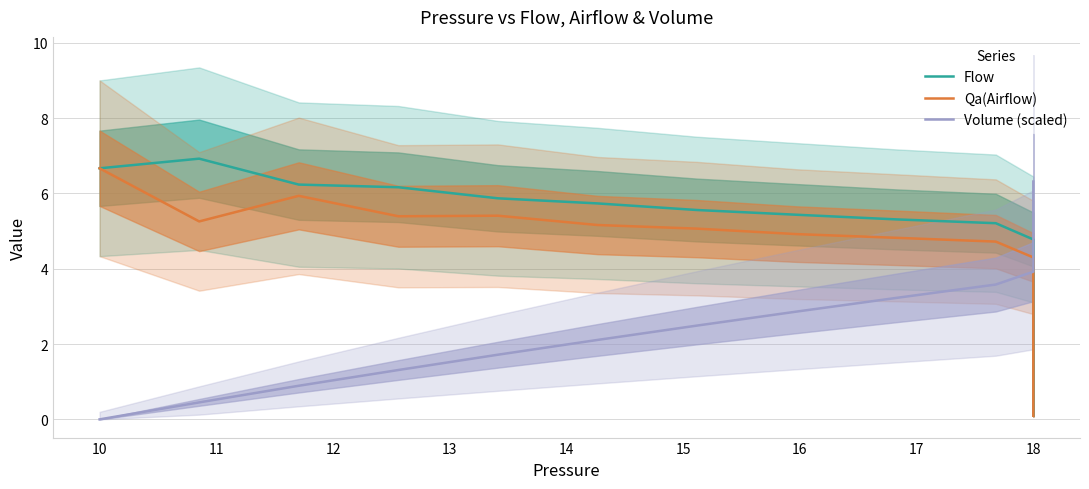

How many series are shown in this chart?

3